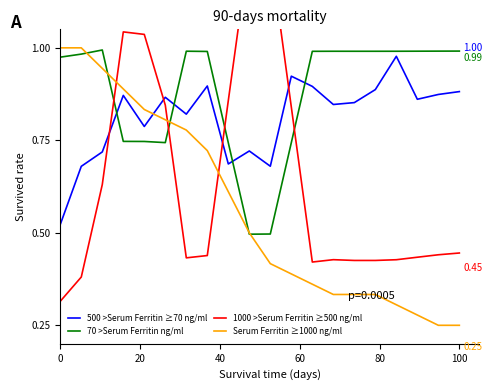

True or false: 70 >Serum Ferritin ng/ml and 500 >Serum Ferritin ≥70 ng/ml cross at least once.

True